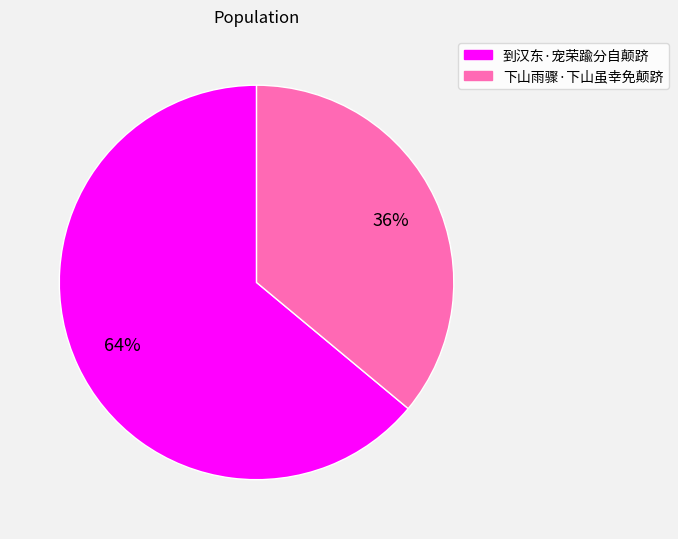

To the nearest percent, what is the average slice percentage?

50%